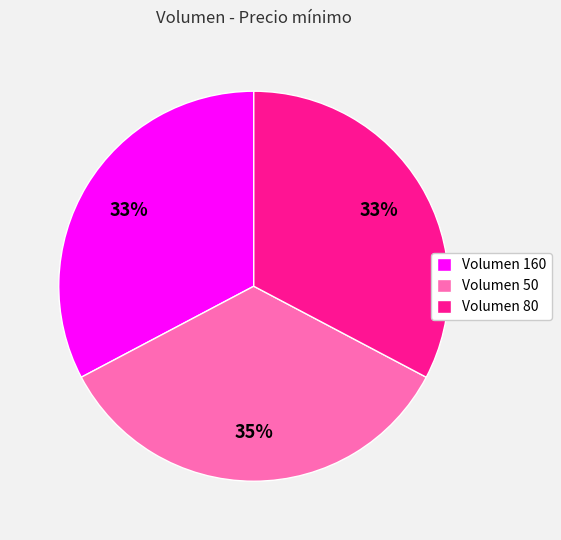

Which slice is the largest?

Volumen 50